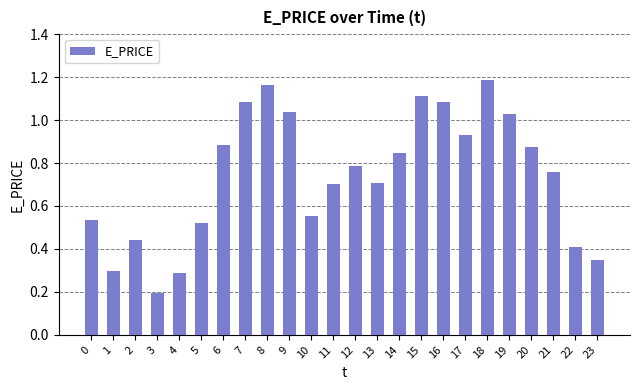

How many bars are there in total?

24